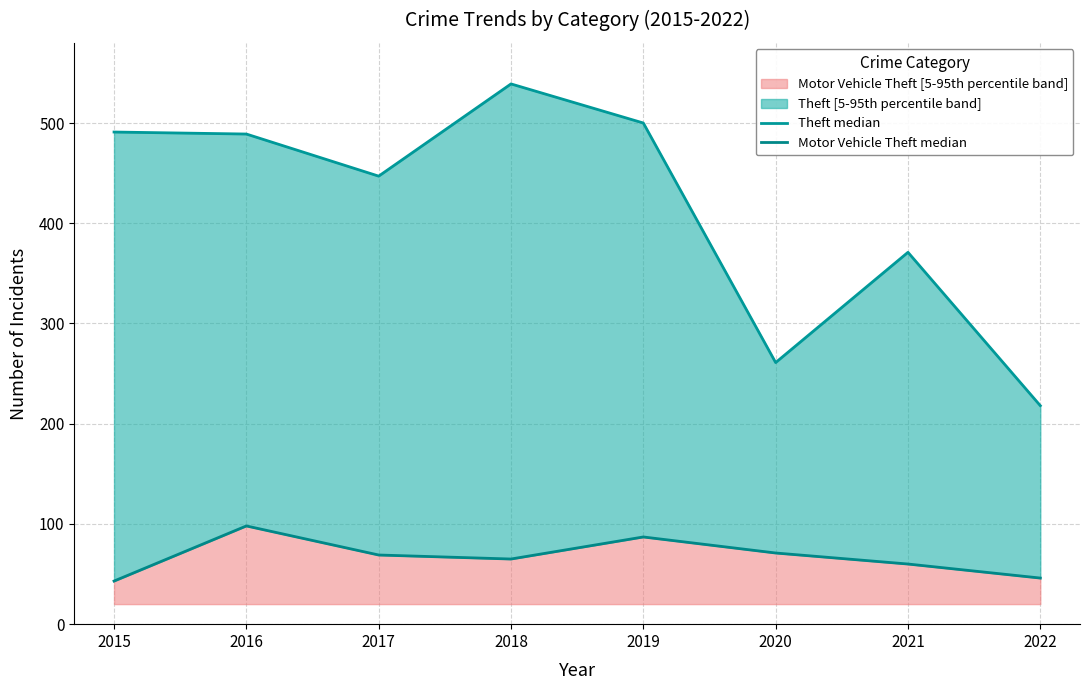

At which category does the chart reach its peak across all series?

2018